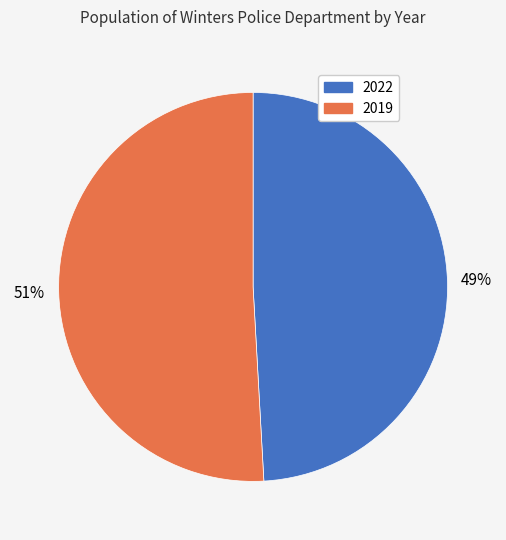

What percentage is the 2019 slice, to the nearest percent?

51%